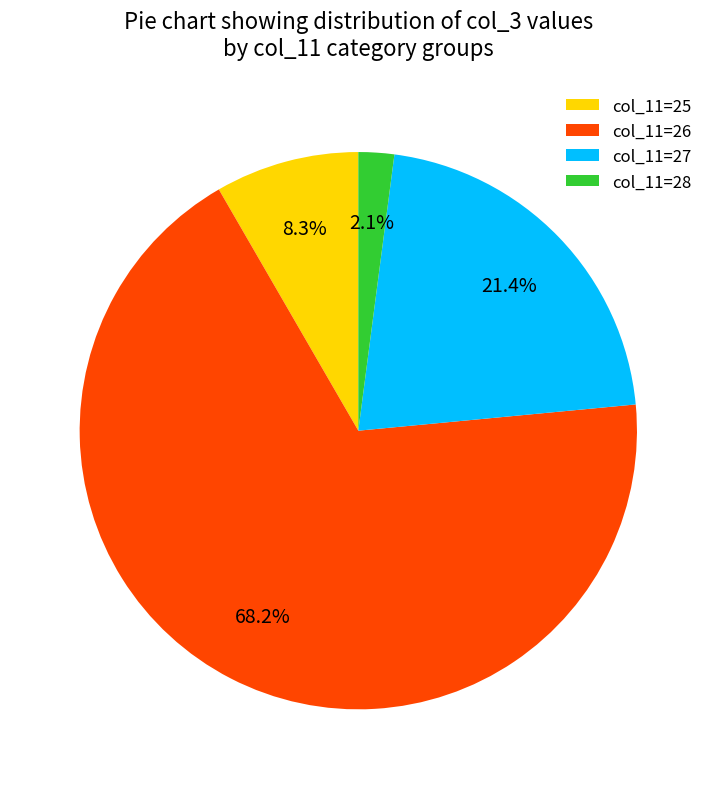

How many segments does this pie chart have?

4